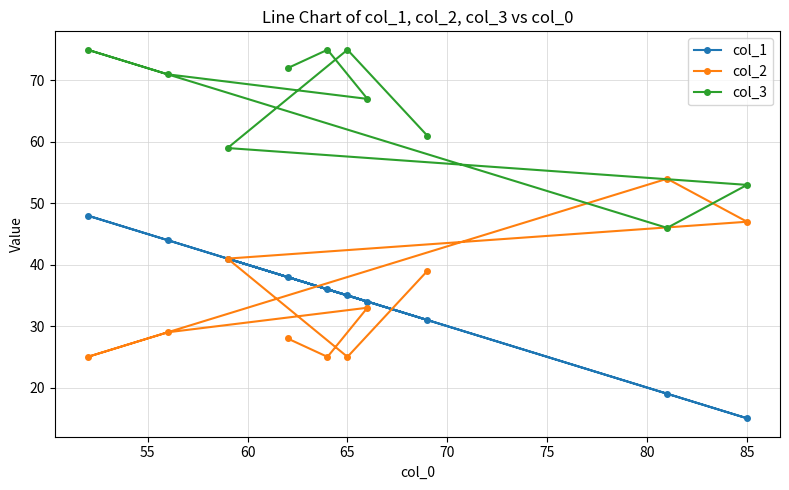

At 65, list the series in order from smallest to largest.

col_2, col_1, col_3